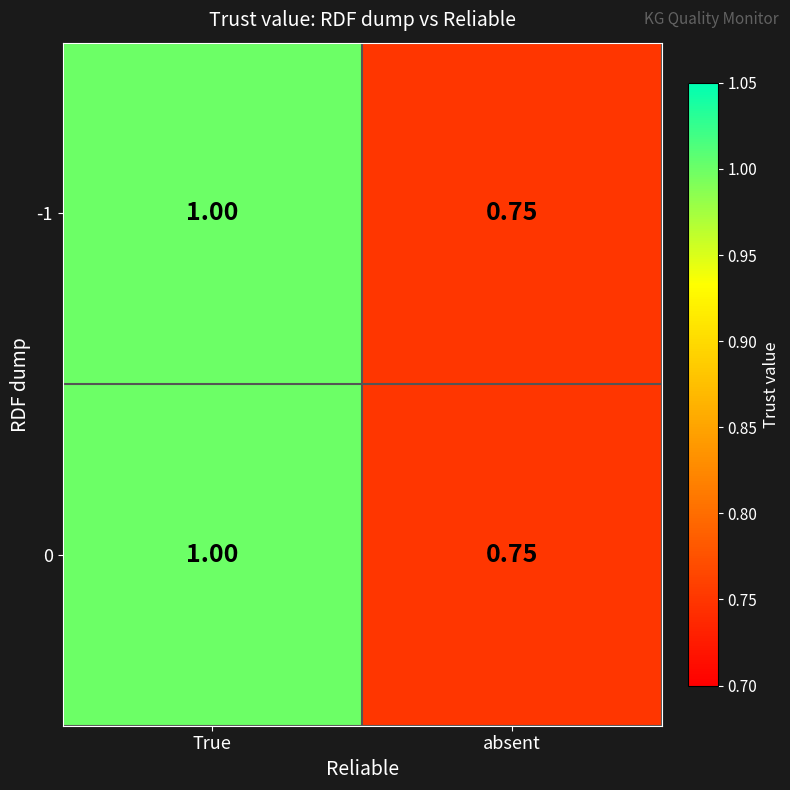

List the labels in order of -1 value, smallest first.

absent, True